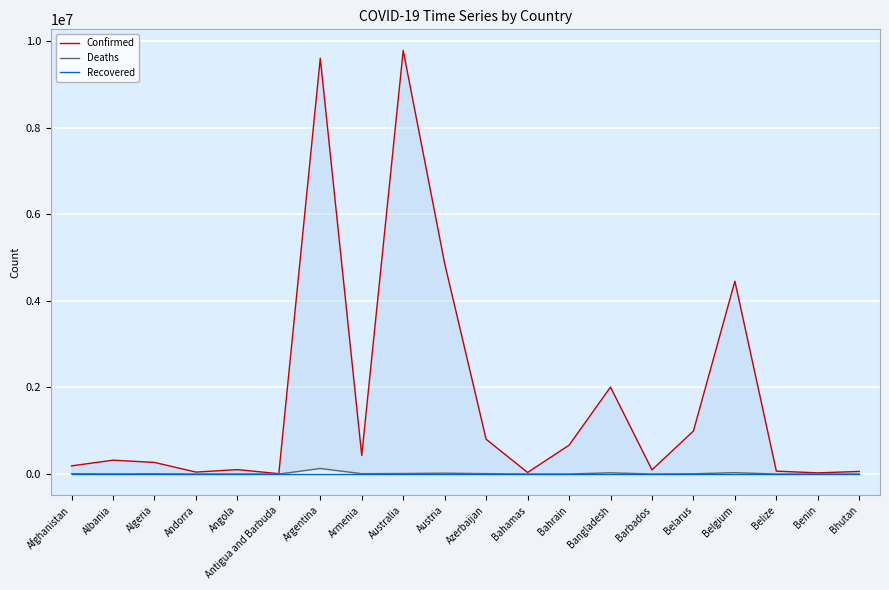

How many lines are shown in the chart?

3